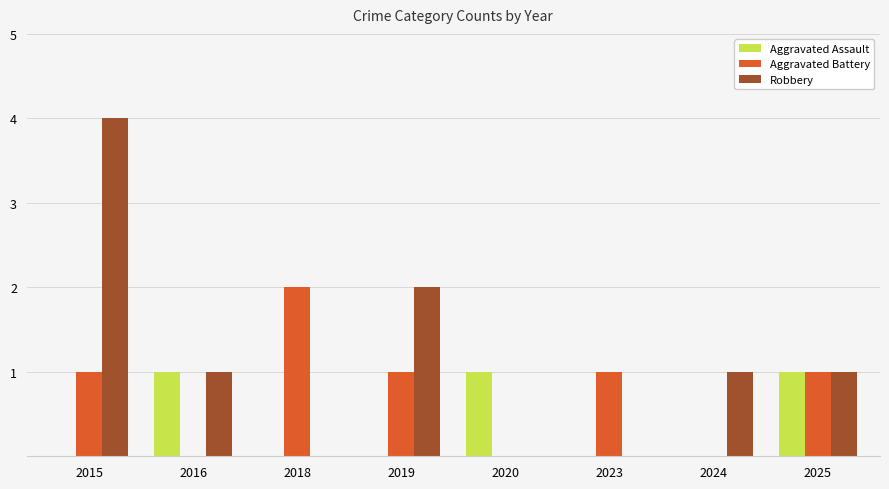

At which category is the sum across all series the highest?

2015